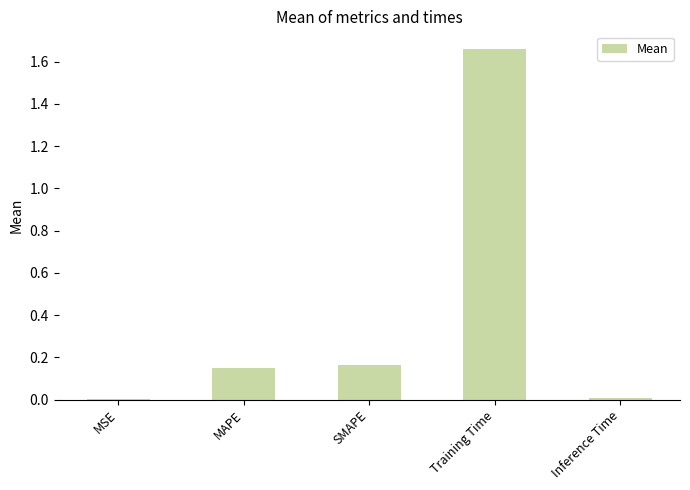

The chart shows a value of 1.2 at Training Time. True or false?

False